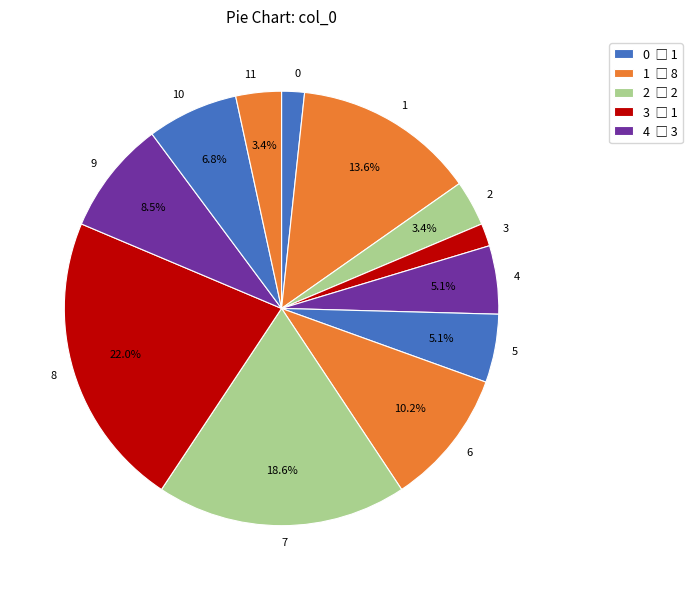

Count the number of slices in the pie.

12